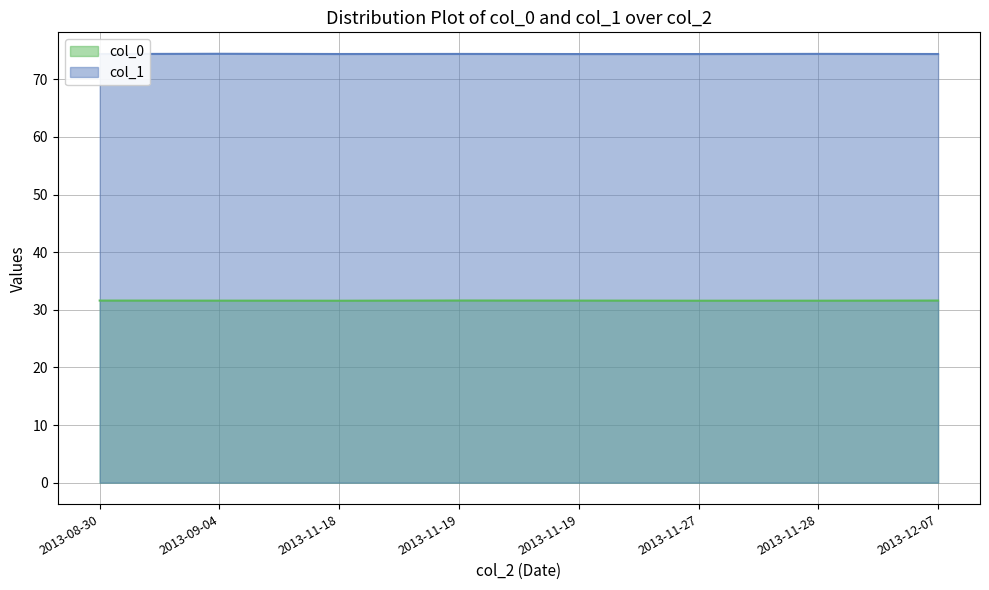

Count the col_1 values in the range 74 to 75.

8